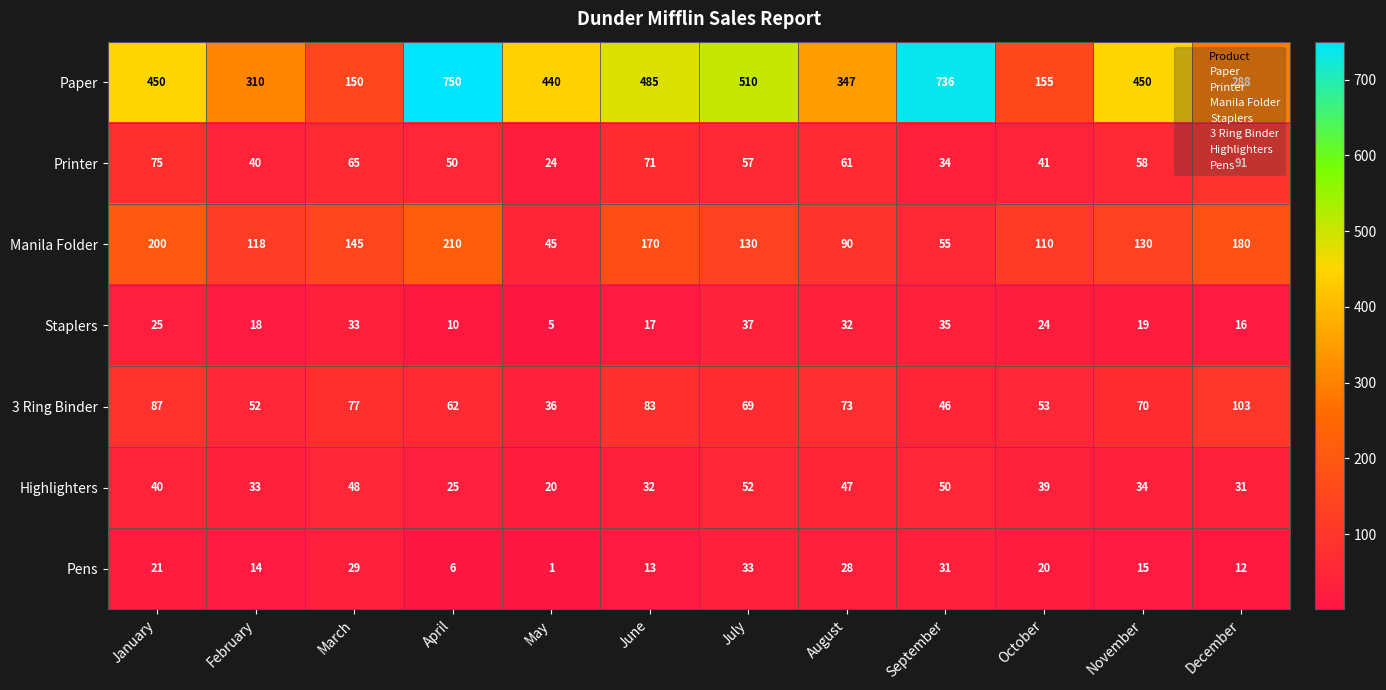

Which category has the highest value in the Staplers series?

July